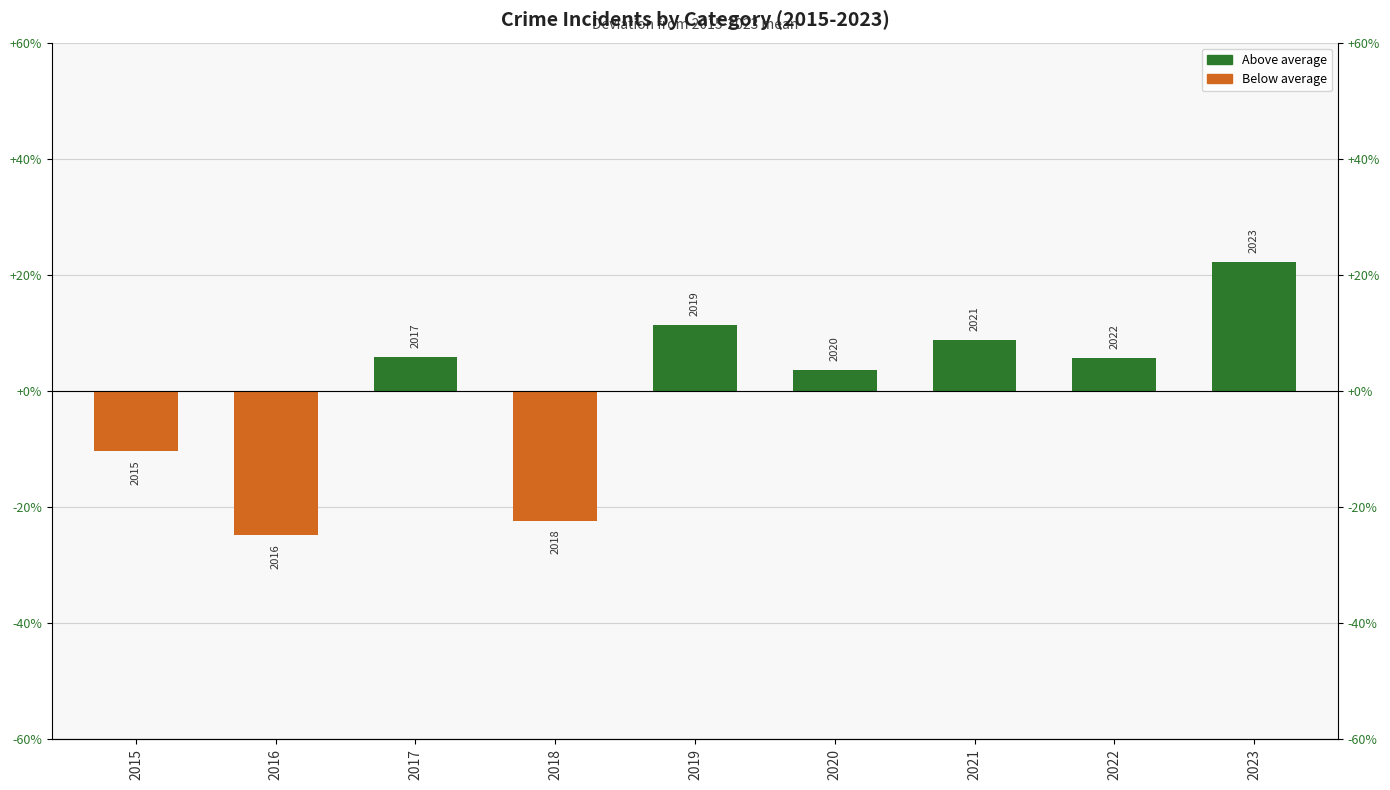

List the labels in order of Below average value, largest first.

2017, 2019, 2020, 2021, 2022, 2023, 2015, 2018, 2016